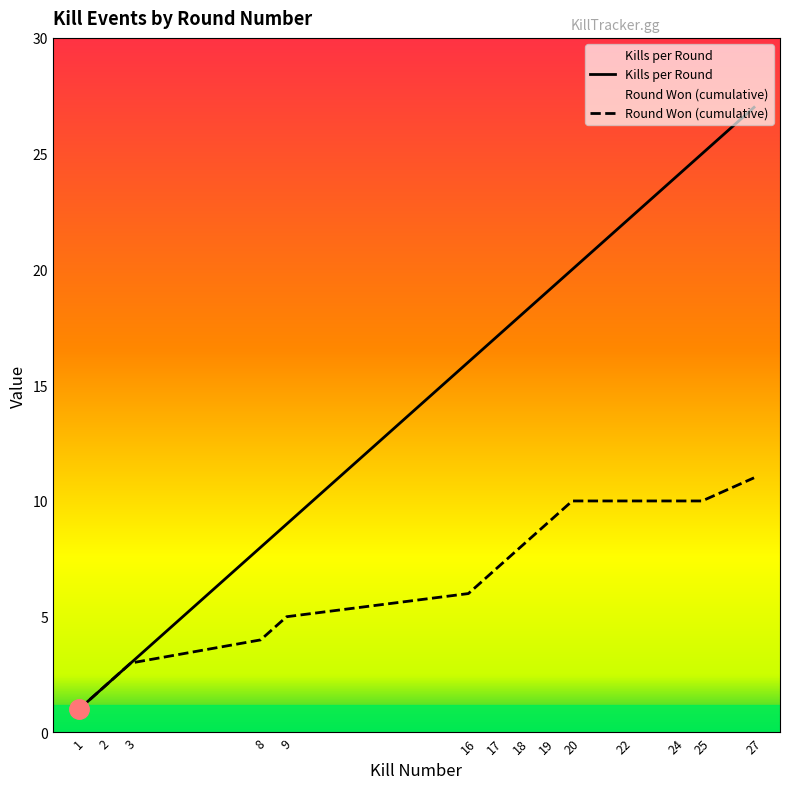

True or false: Round Won (cumulative) and Kills per Round cross at least once.

False